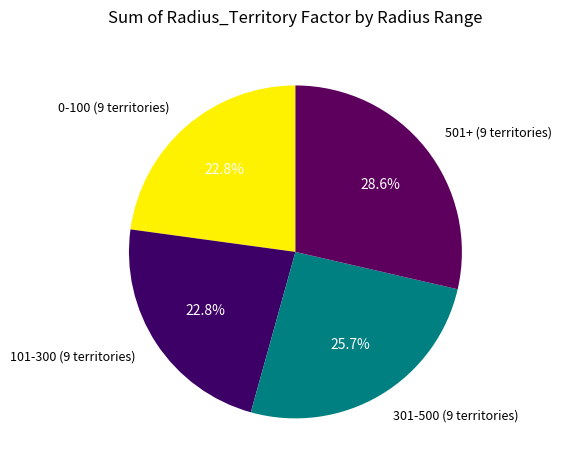

To the nearest percent, what portion does 301-500 represent?

26%